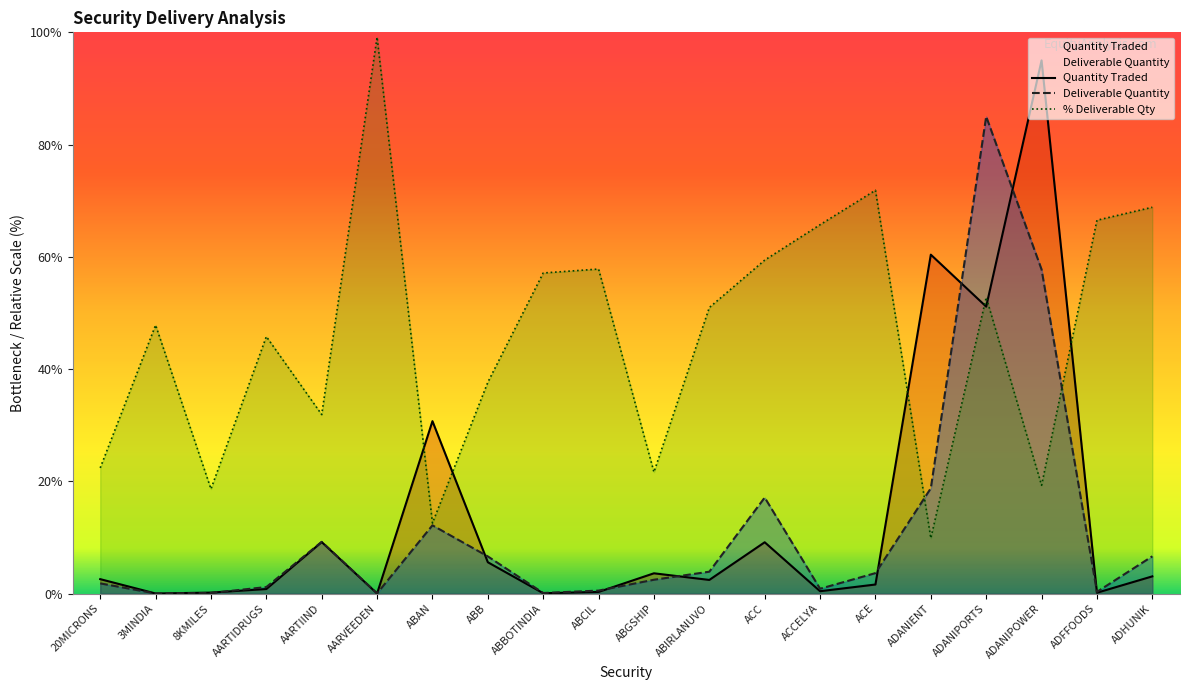

How many intersections are there between Quantity Traded and Deliverable Quantity?

11